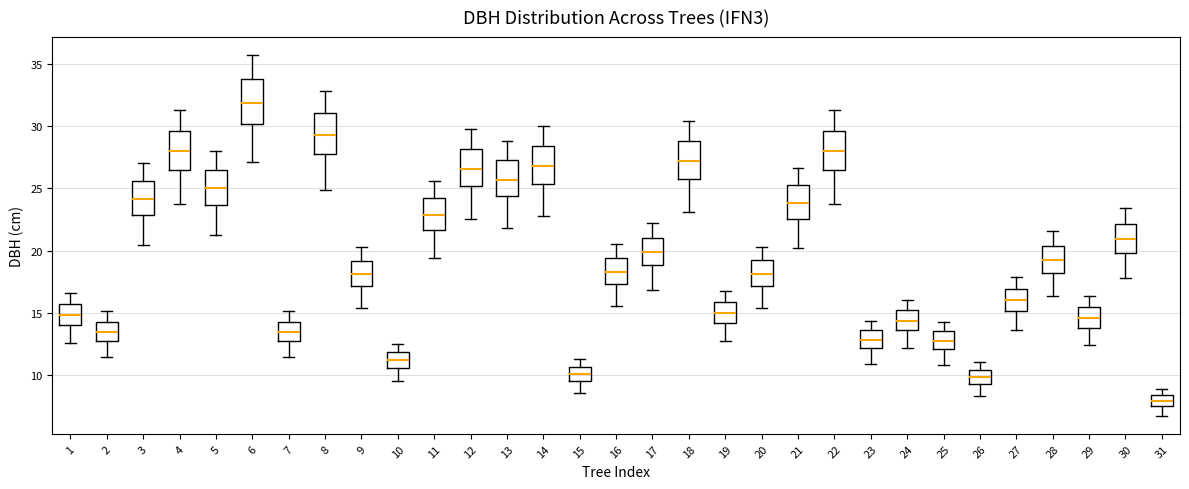

Reading left to right, read every box against the y-axis: the position of its median line, the range the box covers, and the ends of its whiskers. The values are not printed on the chart, so give them approximately, as read against the axis.

1: median 15.0, box 14.0 to 15.5, whiskers 12.5 to 16.5
2: median 13.5, box 13.0 to 14.5, whiskers 11.5 to 15.0
3: median 24.0, box 23.0 to 25.5, whiskers 20.5 to 27.0
4: median 28.0, box 26.5 to 29.5, whiskers 24.0 to 31.5
5: median 25.0, box 23.5 to 26.5, whiskers 21.5 to 28.0
6: median 32.0, box 30.0 to 34.0, whiskers 27.0 to 35.5
7: median 13.5, box 13.0 to 14.5, whiskers 11.5 to 15.0
8: median 29.5, box 27.5 to 31.0, whiskers 25.0 to 33.0
9: median 18.0, box 17.0 to 19.0, whiskers 15.5 to 20.5
10: median 11.0, box 10.5 to 12.0, whiskers 9.5 to 12.5
11: median 23.0, box 21.5 to 24.0, whiskers 19.5 to 25.5
12: median 26.5, box 25.0 to 28.0, whiskers 22.5 to 29.5
13: median 25.5, box 24.5 to 27.0, whiskers 22.0 to 29.0
14: median 27.0, box 25.5 to 28.5, whiskers 22.5 to 30.0
15: median 10.0, box 9.5 to 10.5, whiskers 8.5 to 11.5
16: median 18.5, box 17.5 to 19.5, whiskers 15.5 to 20.5
17: median 20.0, box 19.0 to 21.0, whiskers 17.0 to 22.0
18: median 27.0, box 25.5 to 29.0, whiskers 23.0 to 30.5
19: median 15.0, box 14.0 to 16.0, whiskers 13.0 to 17.0
20: median 18.0, box 17.0 to 19.0, whiskers 15.5 to 20.5
21: median 24.0, box 22.5 to 25.0, whiskers 20.0 to 26.5
22: median 28.0, box 26.5 to 29.5, whiskers 24.0 to 31.5
23: median 13.0, box 12.0 to 13.5, whiskers 11.0 to 14.5
24: median 14.5, box 13.5 to 15.0, whiskers 12.0 to 16.0
25: median 13.0, box 12.0 to 13.5, whiskers 11.0 to 14.5
26: median 10.0, box 9.5 to 10.5, whiskers 8.5 to 11.0
27: median 16.0, box 15.0 to 17.0, whiskers 13.5 to 18.0
28: median 19.5, box 18.0 to 20.5, whiskers 16.5 to 21.5
29: median 14.5, box 14.0 to 15.5, whiskers 12.5 to 16.5
30: median 21.0, box 20.0 to 22.0, whiskers 18.0 to 23.5
31: median 8.0, box 7.5 to 8.5, whiskers 7.0 to 9.0